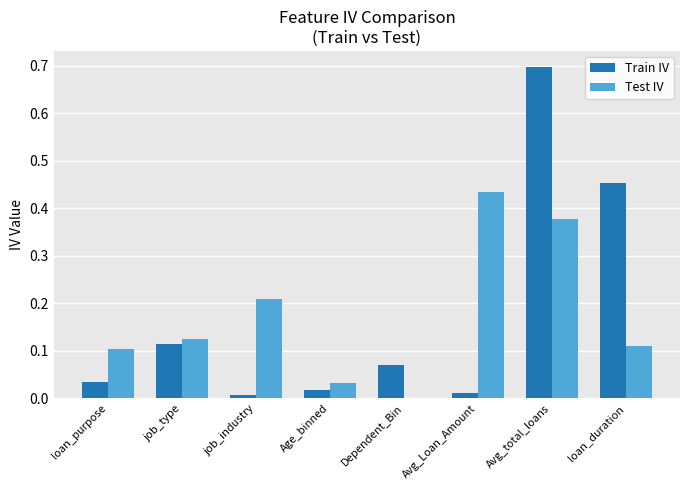

Which series changed the most between Avg_total_loans and loan_duration?

Test IV